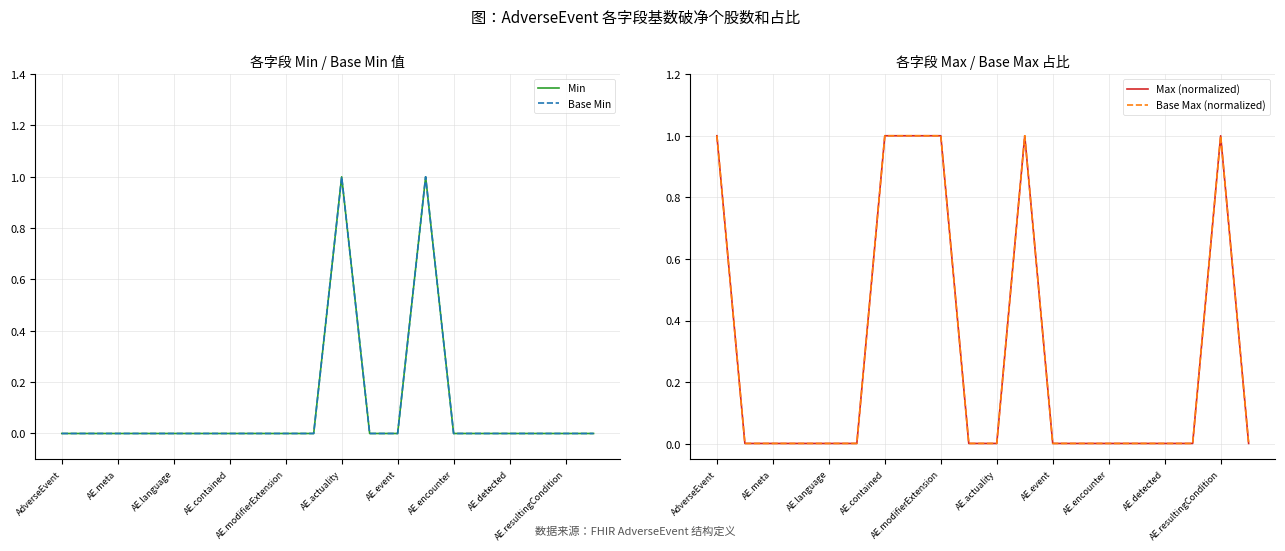

Reading right to left, what are all the values shown in this chart?

Min: 0.0	0.0	0.0	0.0	0.0	0.0	1.0	0.0	0.0	1.0	0.0	0.0	0.0	0.0	0.0	0.0	0.0	0.0	0.0	0.0
Base Min: 0.0	0.0	0.0	0.0	0.0	0.0	1.0	0.0	0.0	1.0	0.0	0.0	0.0	0.0	0.0	0.0	0.0	0.0	0.0	0.0
Max (normalized): 0.0	1.0	0.0	0.0	0.0	0.0	0.0	0.0	1.0	0.0	0.0	1.0	1.0	1.0	0.0	0.0	0.0	0.0	0.0	1.0
Base Max (normalized): 0.0	1.0	0.0	0.0	0.0	0.0	0.0	0.0	1.0	0.0	0.0	1.0	1.0	1.0	0.0	0.0	0.0	0.0	0.0	1.0